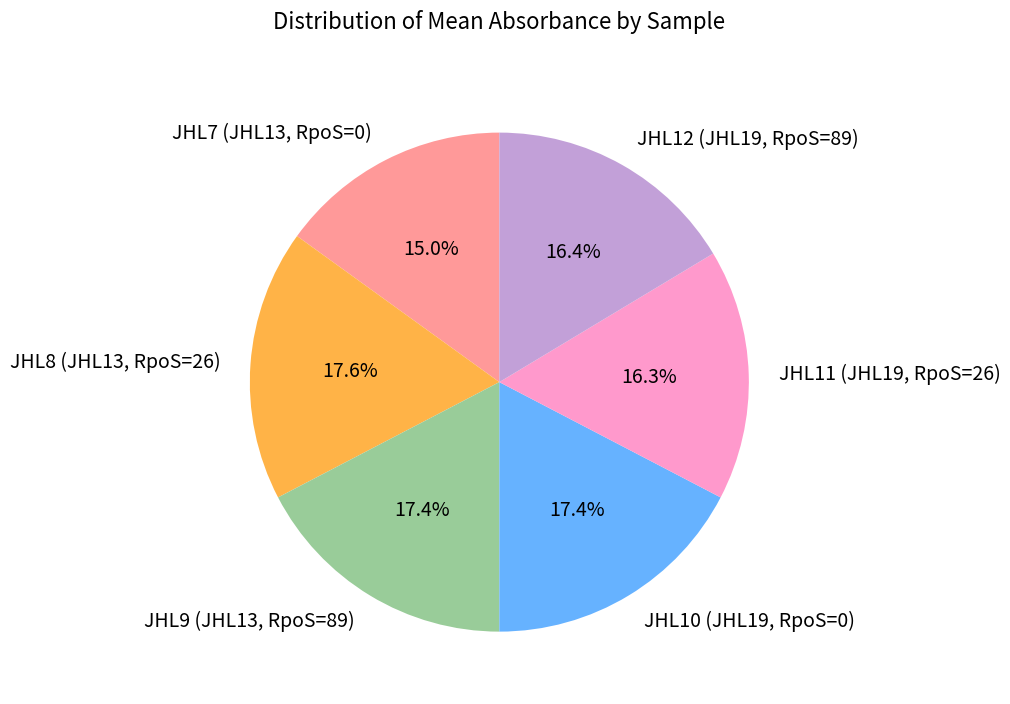

What percentage is NOT represented by JHL12 (JHL19, RpoS=89)?

83.6%